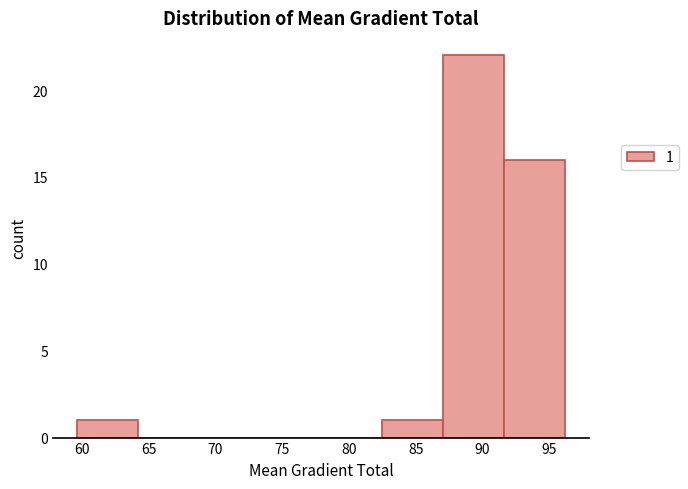

Over which range of the x-axis is the bar tallest?

87.0 to 91.5